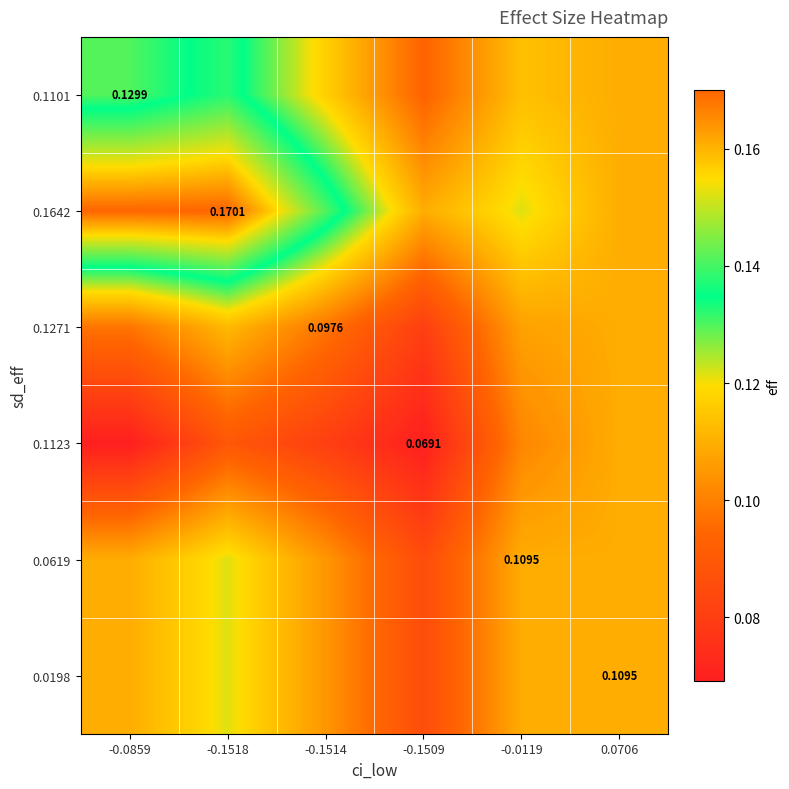

At how many categories does at least one series exceed 0?

6